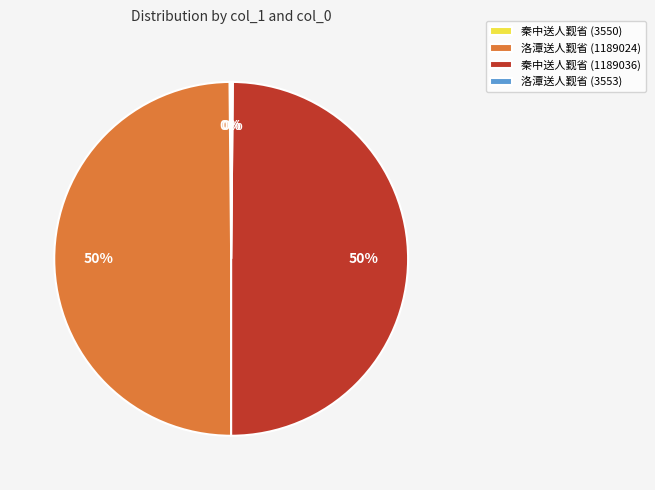

To the nearest percent, what is the average slice percentage?

25%